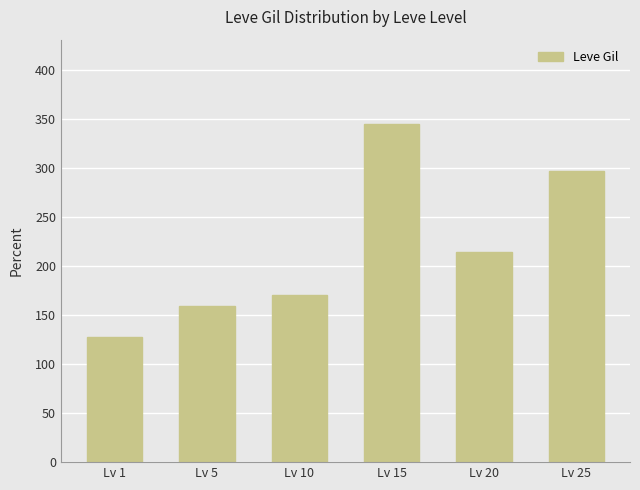

Reading left to right, what are all the values shown in this chart?

Lv 1=128.0	Lv 5=159.0	Lv 10=170.7	Lv 15=344.7	Lv 20=214.2	Lv 25=297.3